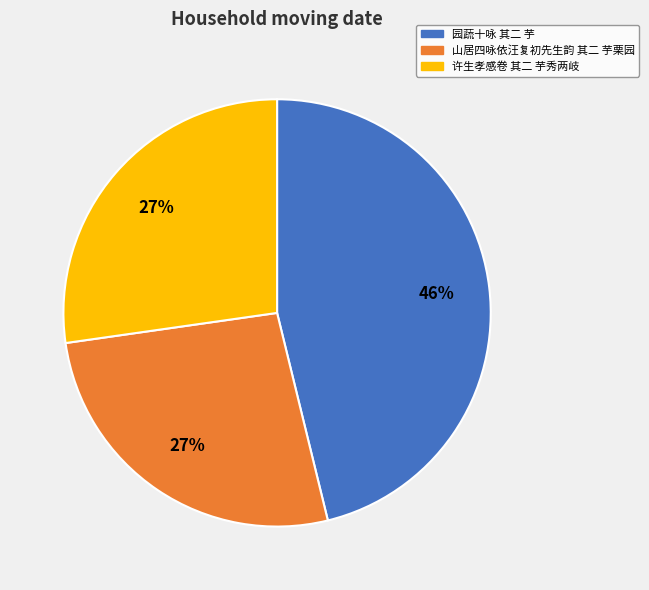

To the nearest percent, what is the average slice percentage?

33%